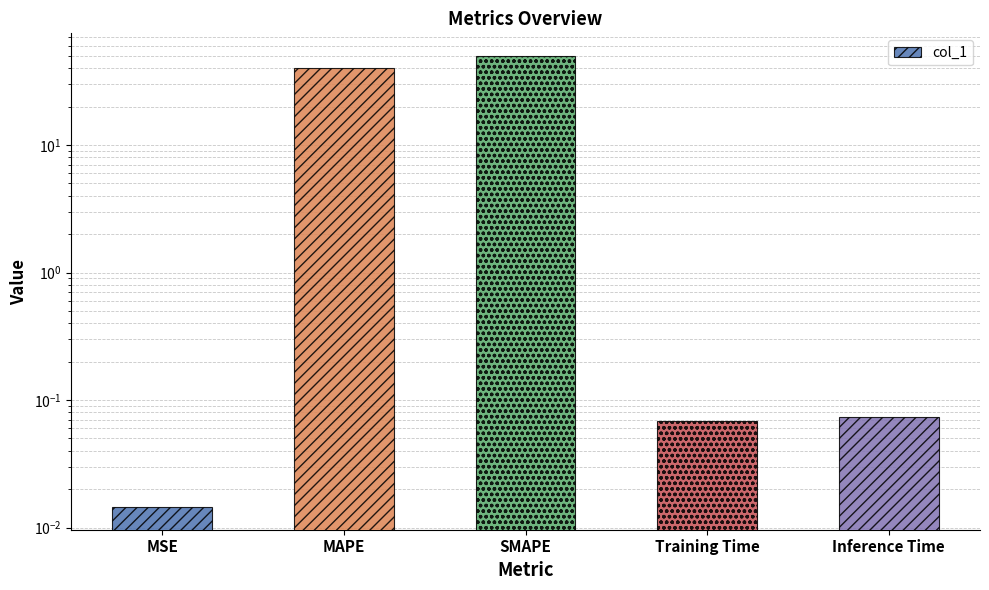

What is the average value?

18.0